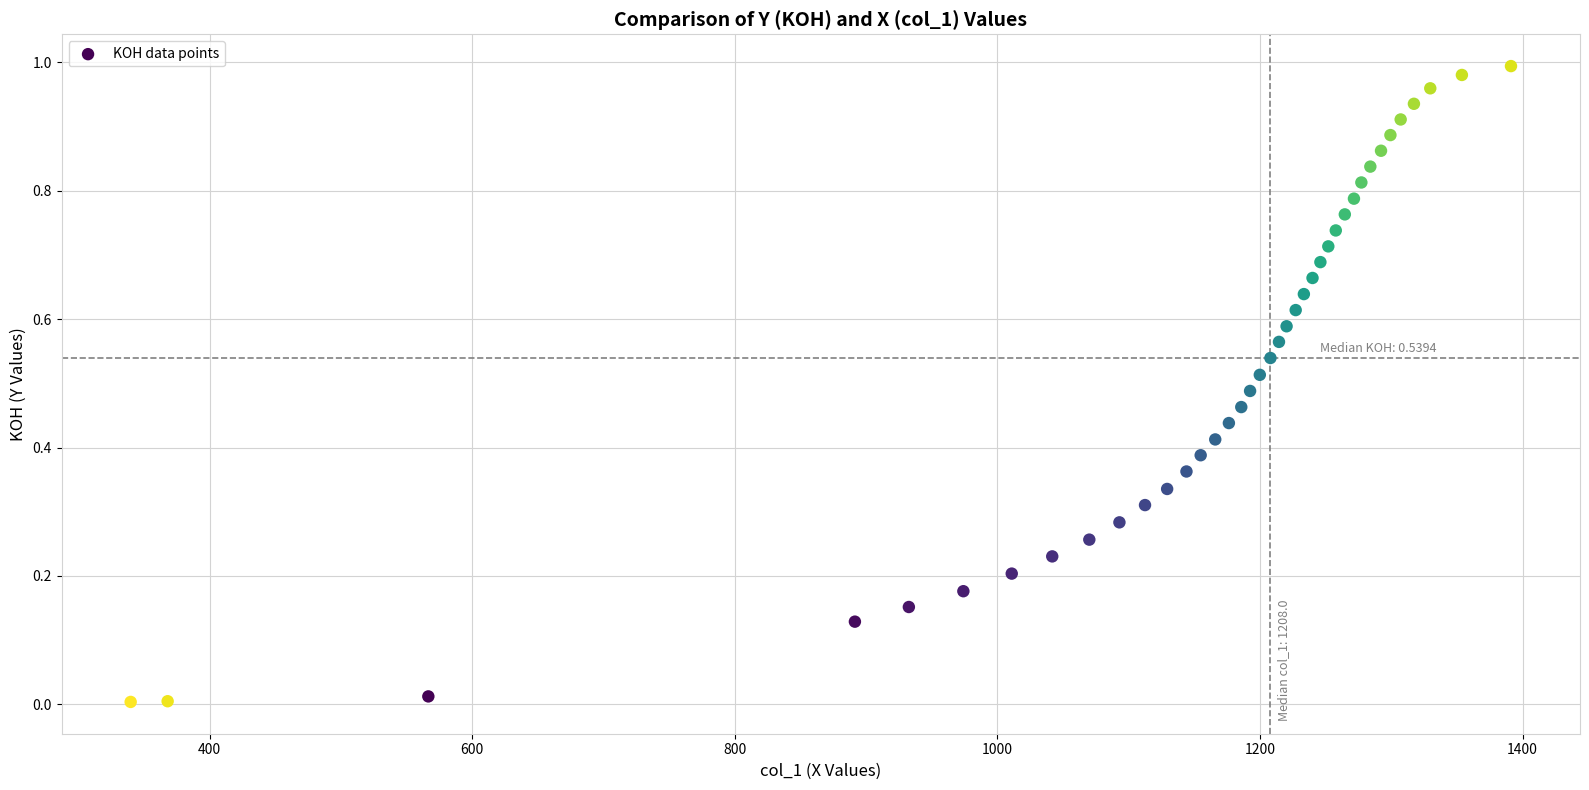

What is the range of X values (max minus min)?

1051.4